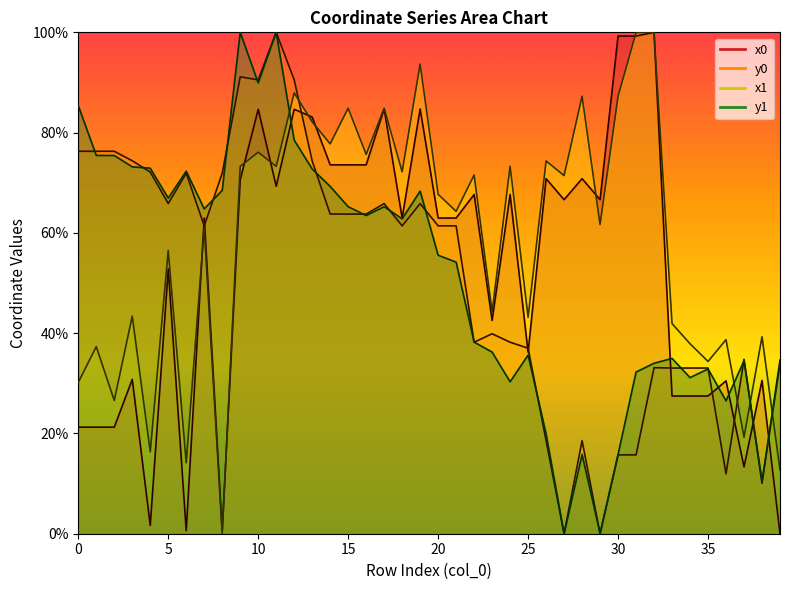

Reading right to left, transcribe all the data shown in this chart.

x0: 39=0.0	38=30.6	37=13.3	36=30.5	35=27.5	34=27.5	33=27.5	32=100.0	31=99.3	30=99.3	29=66.6	28=70.8	27=66.6	26=70.8	25=36.2	24=67.6	23=42.5	22=67.6	21=63.0	20=63.0	19=84.7	18=63.0	17=84.7	16=73.6	15=73.6	14=73.6	13=83.1	12=84.7	11=69.3	10=84.7	9=70.6	8=0.6	7=63.0	6=0.6	5=52.8	4=1.7	3=30.8	2=21.2	1=21.2	0=21.2
y0: 39=34.7	38=10.0	37=34.8	36=12.0	35=33.0	34=33.0	33=33.0	32=33.1	31=15.7	30=15.7	29=0.0	28=18.6	27=0.0	26=18.6	25=37.0	24=38.2	23=39.9	22=38.2	21=61.4	20=61.4	19=65.8	18=61.4	17=65.8	16=63.8	15=63.8	14=63.8	13=74.3	12=90.5	11=100.0	10=90.5	9=91.1	8=71.9	7=61.4	6=71.9	5=65.9	4=72.1	3=74.4	2=76.3	1=76.3	0=76.3
x1: 39=12.7	38=39.3	37=19.2	36=38.7	35=34.4	34=37.9	33=41.9	32=100.0	31=99.9	30=87.3	29=61.7	28=87.3	27=71.4	26=74.3	25=43.2	24=73.3	23=44.3	22=71.5	21=64.3	20=67.7	19=93.7	18=72.2	17=84.9	16=75.7	15=84.9	14=77.8	13=82.2	12=87.9	11=73.3	10=76.1	9=73.3	8=0.0	7=61.0	6=14.1	5=56.5	4=16.3	3=43.4	2=26.6	1=37.3	0=30.2
y1: 39=33.8	38=10.5	37=34.5	36=26.5	35=32.9	34=31.1	33=35.0	32=34.0	31=32.2	30=15.8	29=0.1	28=15.8	27=0.0	26=19.9	25=35.6	24=30.3	23=36.2	22=38.2	21=54.2	20=55.5	19=68.3	18=62.8	17=65.2	16=63.5	15=65.2	14=69.3	13=72.7	12=78.5	11=100.0	10=89.9	9=100.0	8=68.5	7=64.8	6=72.3	5=66.9	4=72.9	3=73.2	2=75.4	1=75.5	0=85.4